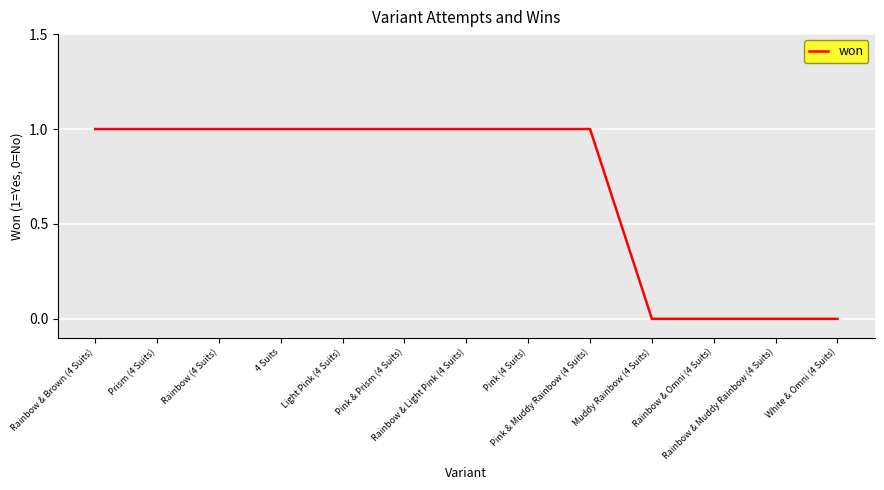

Reading left to right, what are all the values shown in this chart?

1	1	1	1	1	1	1	1	1	0	0	0	0